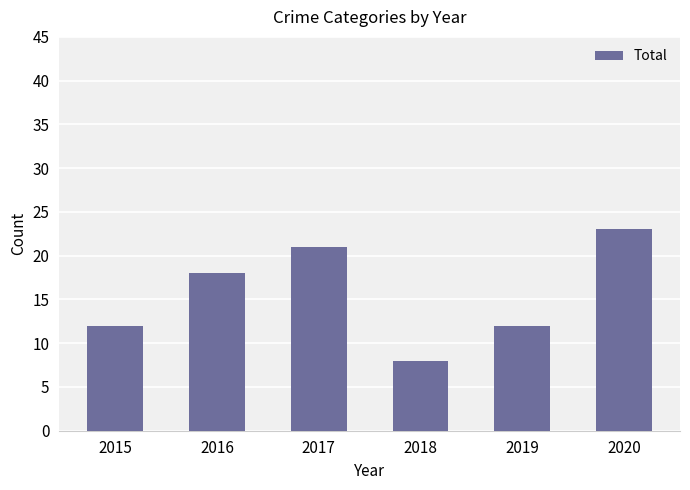

What is the approximate value at 2017, to the nearest 5?

20